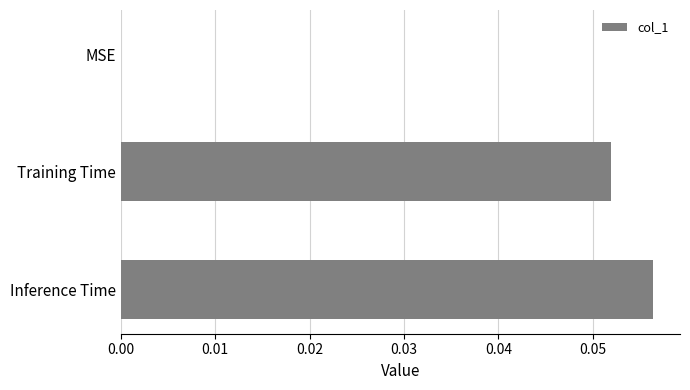

The value at Inference Time is 0.0. True or false?

False